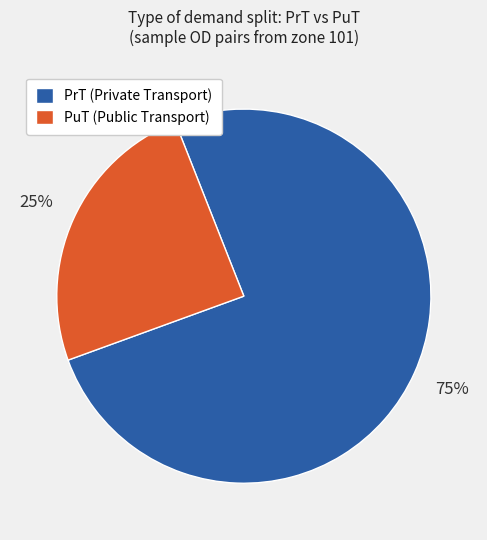

What is the smallest slice in the pie chart?

PuT (Public Transport)